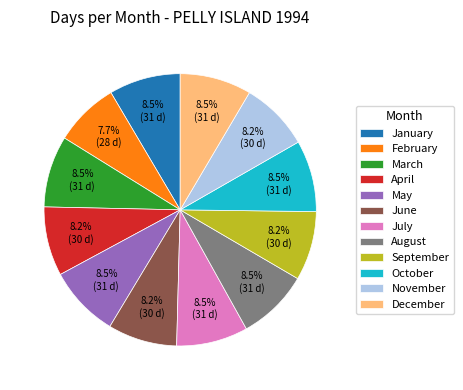

Which has a higher value, July or February?

July